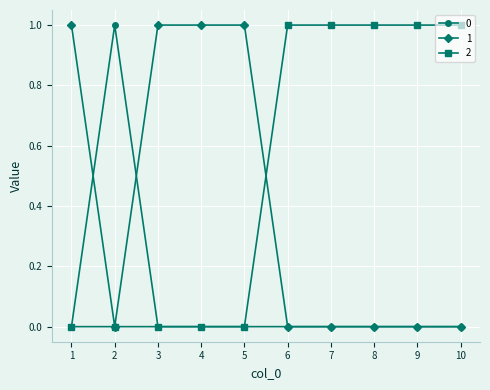

Is it true that 1 equals 1 at 5?

True